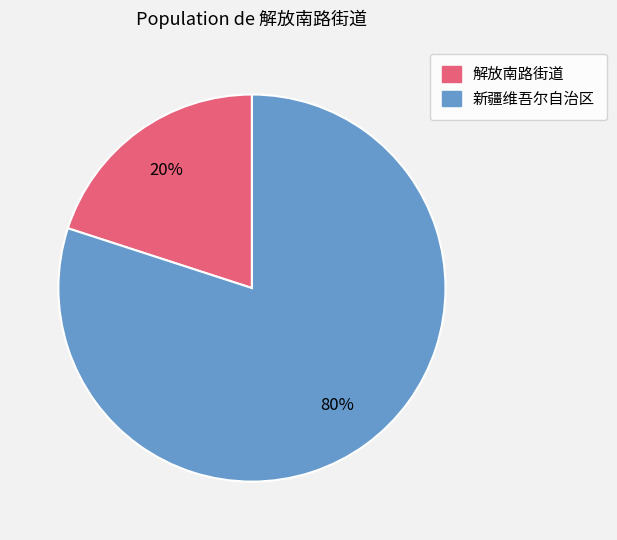

Combined, do 新疆维吾尔自治区 and 解放南路街道 account for over 50%?

Yes